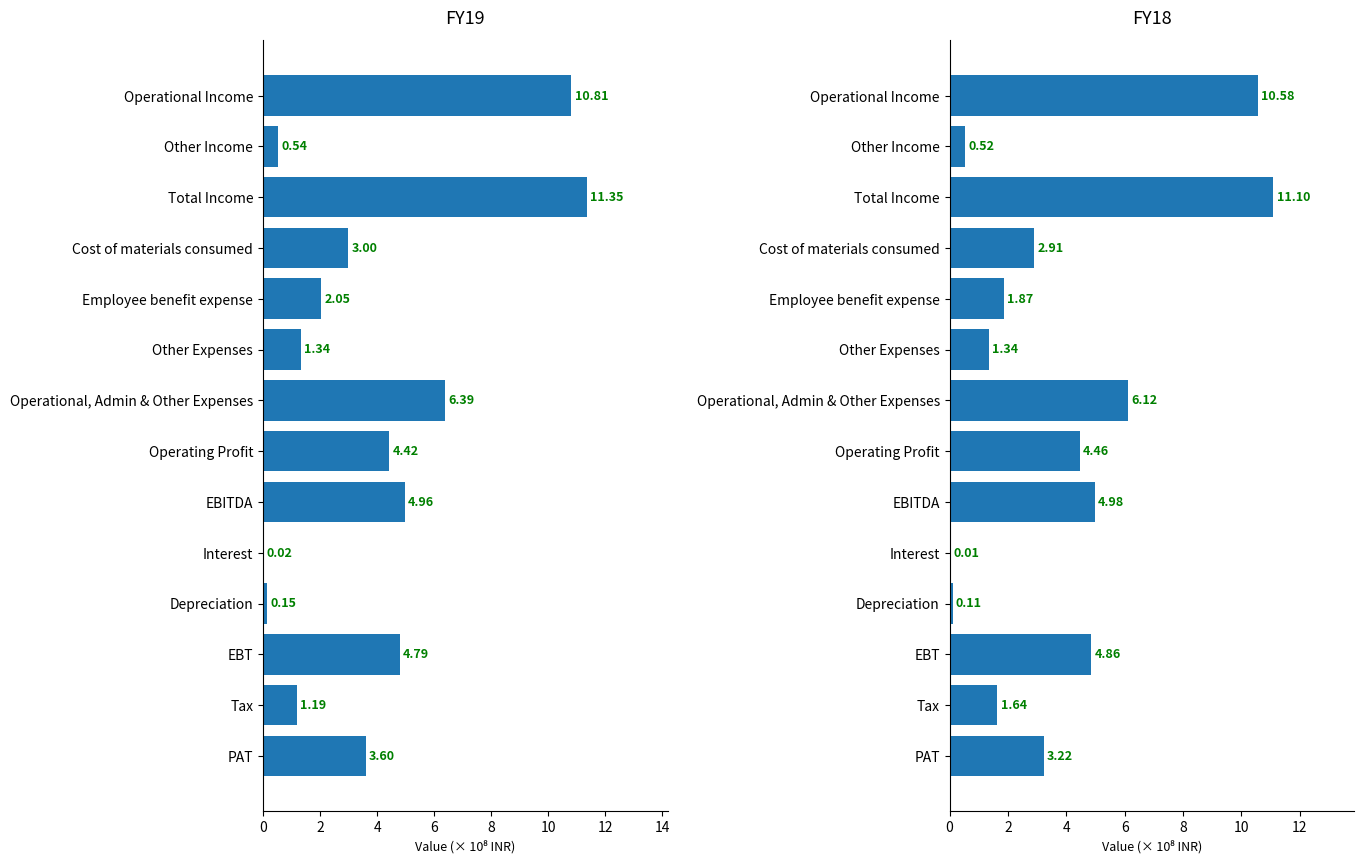

Which series has the widest spread of values?

FY19